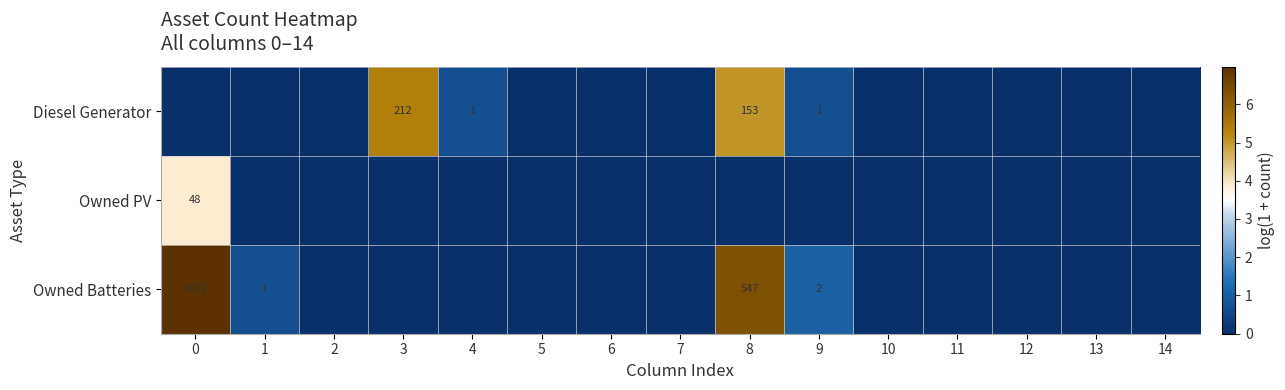

How many Owned PV values are between 0 and 1?

14